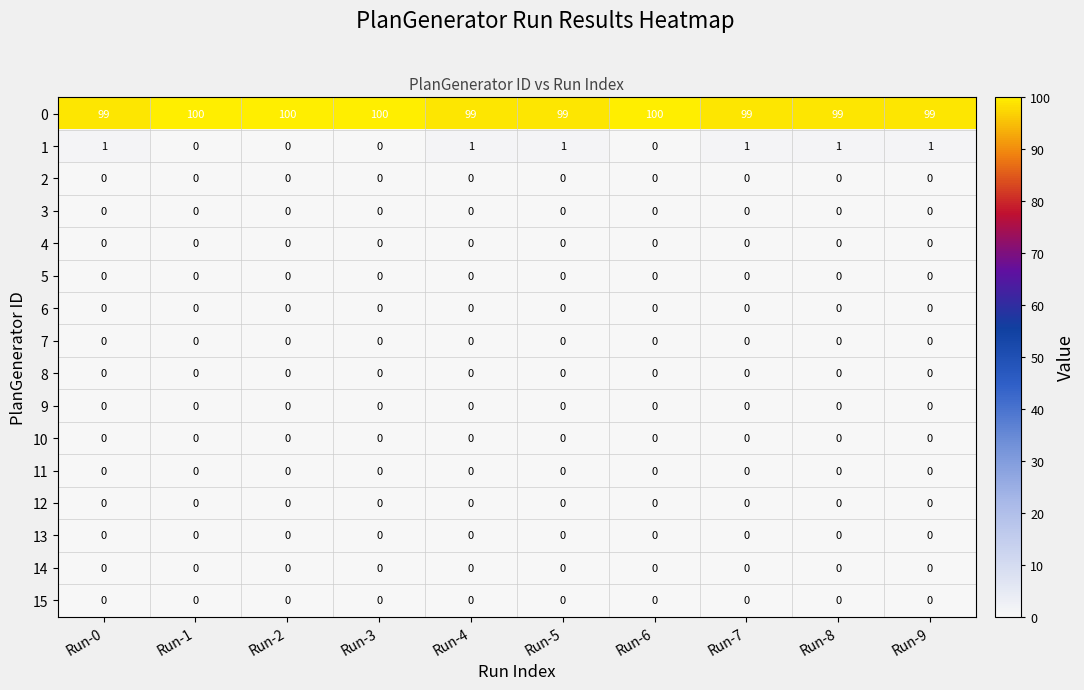

Is it true that 2 equals 0 at Run-5?

True